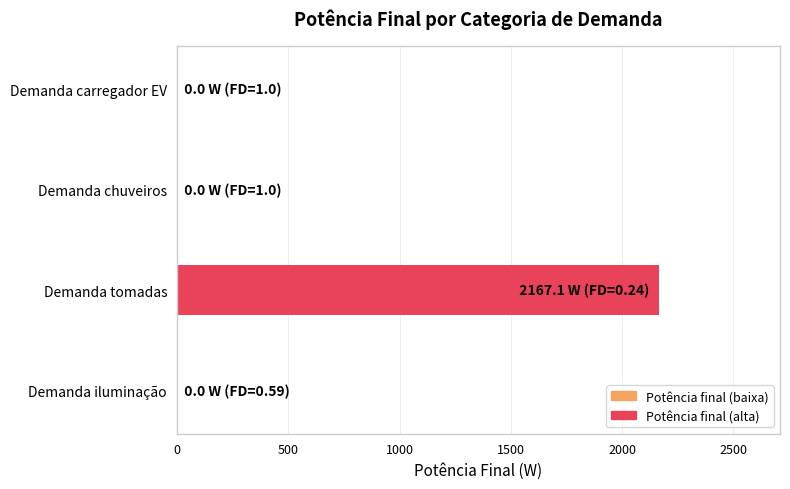

Between Demanda chuveiros and Demanda tomadas, which is larger?

Demanda tomadas